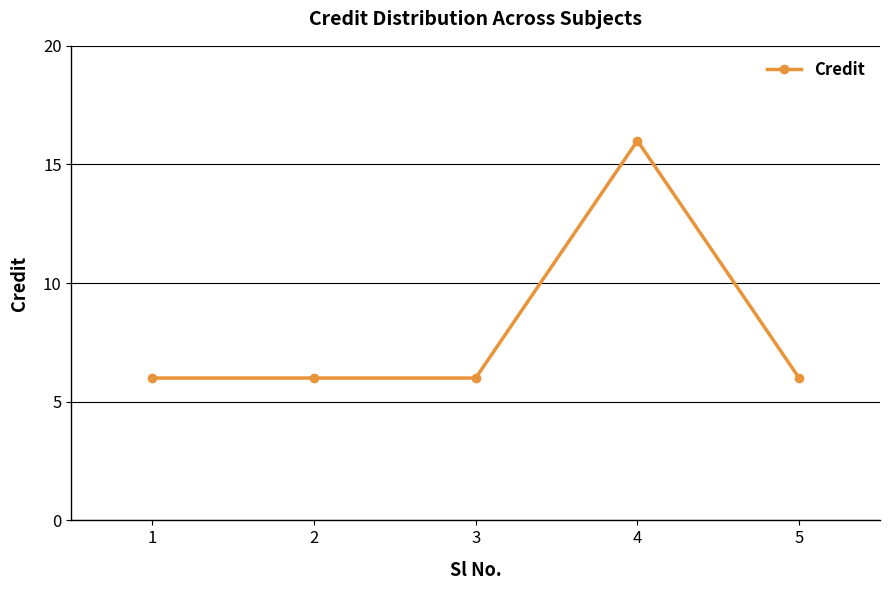

True or false: the data has more than 0 interior local peaks.

True